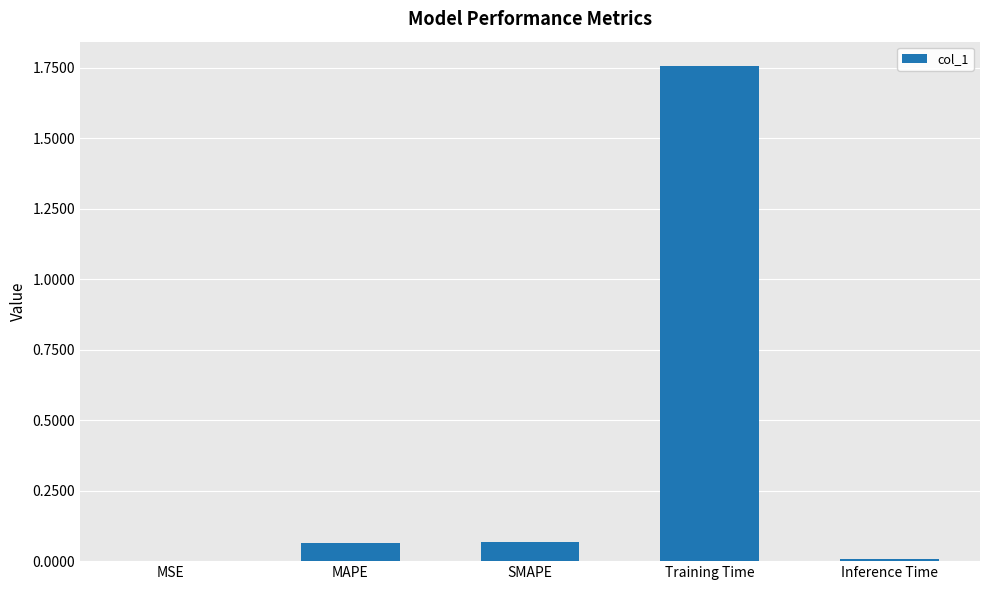

Which category has the highest value across all series?

Training Time